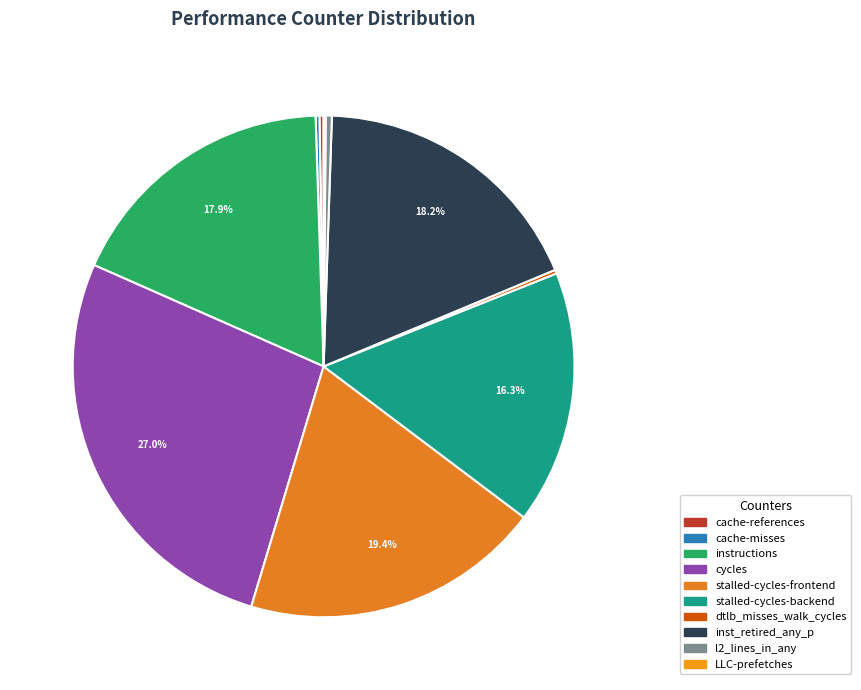

Rank the categories by value from highest to lowest.

cycles, stalled-cycles-frontend, inst_retired_any_p, instructions, stalled-cycles-backend, l2_lines_in_any, cache-references, cache-misses, dtlb_misses_walk_cycles, LLC-prefetches